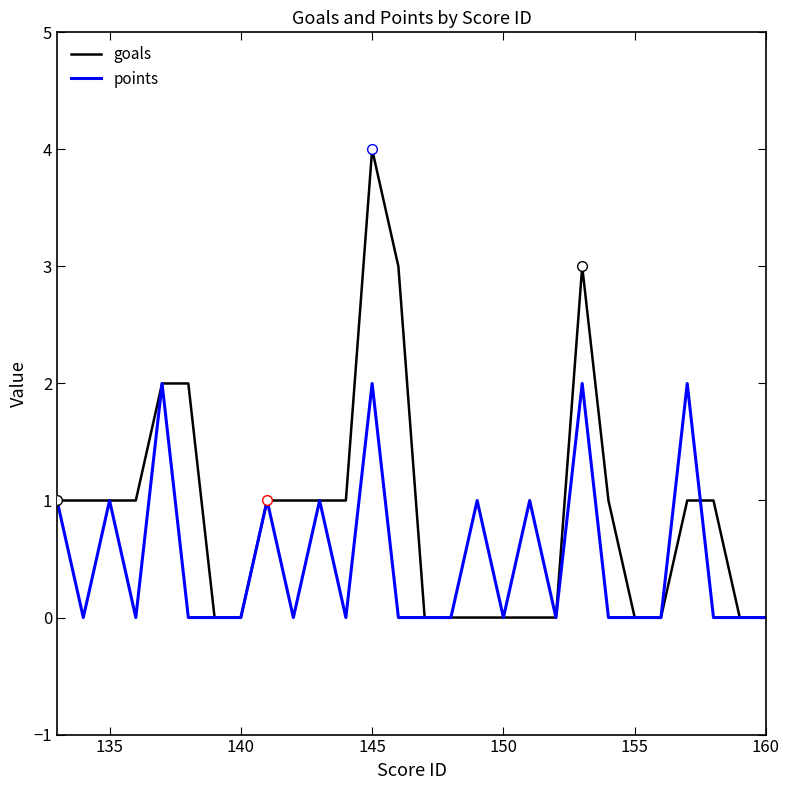

Which series has the largest range (max minus min)?

goals